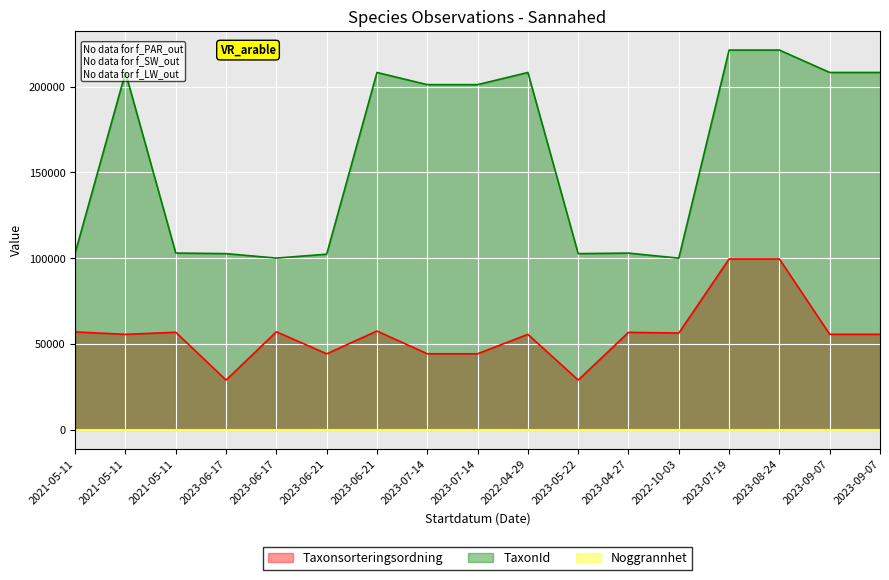

What is the label of the 10th point from the right?

2023-07-14